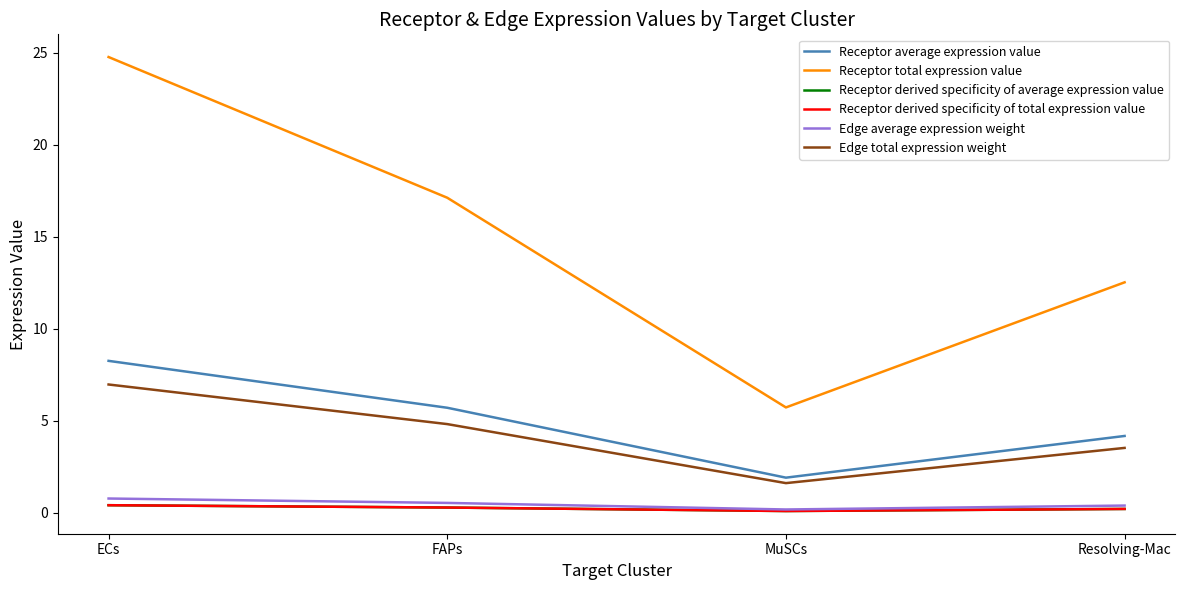

What is the label of the 4th point from the left?

Resolving-Mac